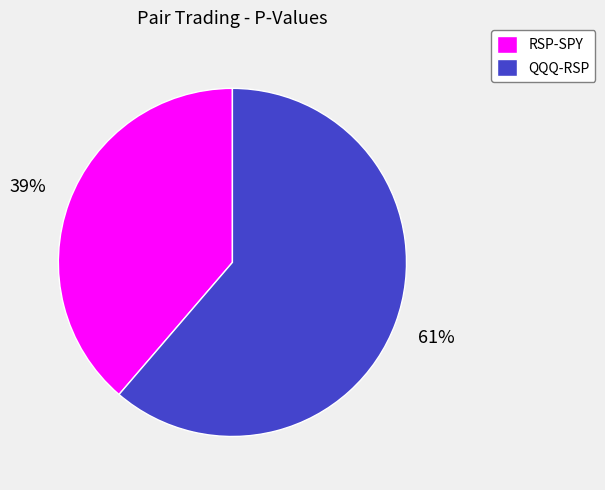

Which slice is the smallest?

RSP-SPY